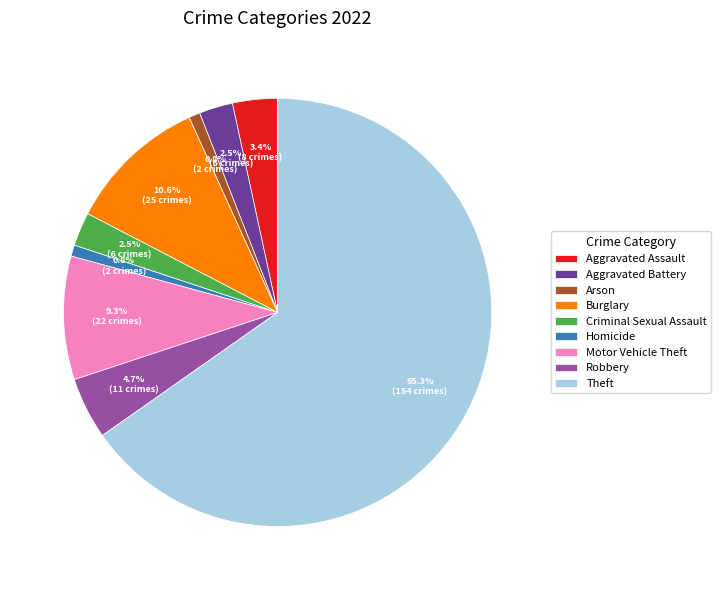

How many segments does this pie chart have?

9